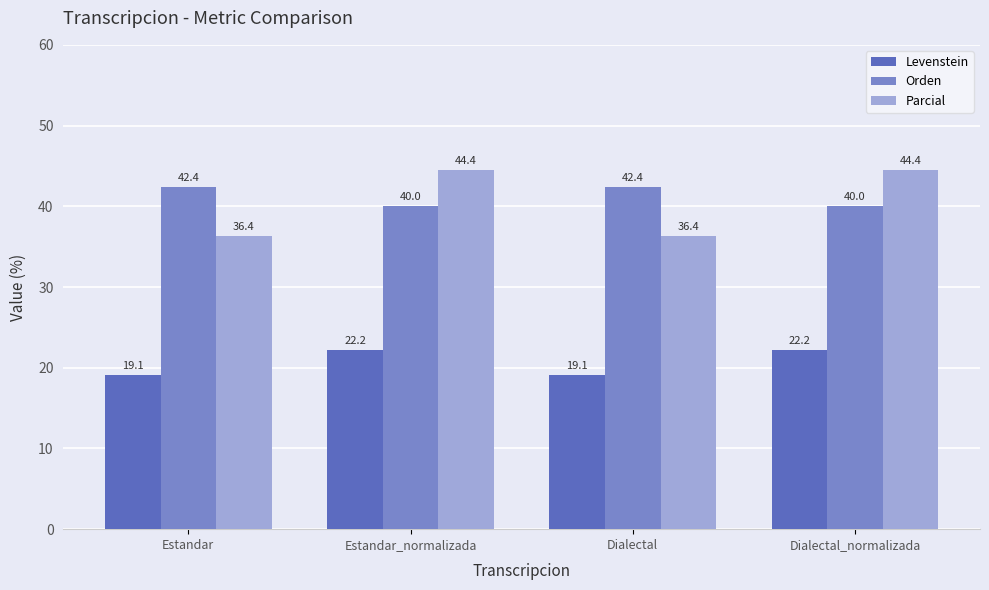

What is the sum of all Parcial values?

161.6